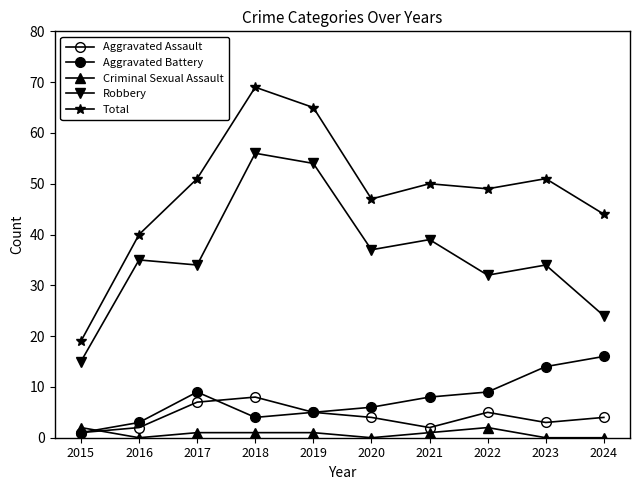

Count the number of categories in the chart.

10